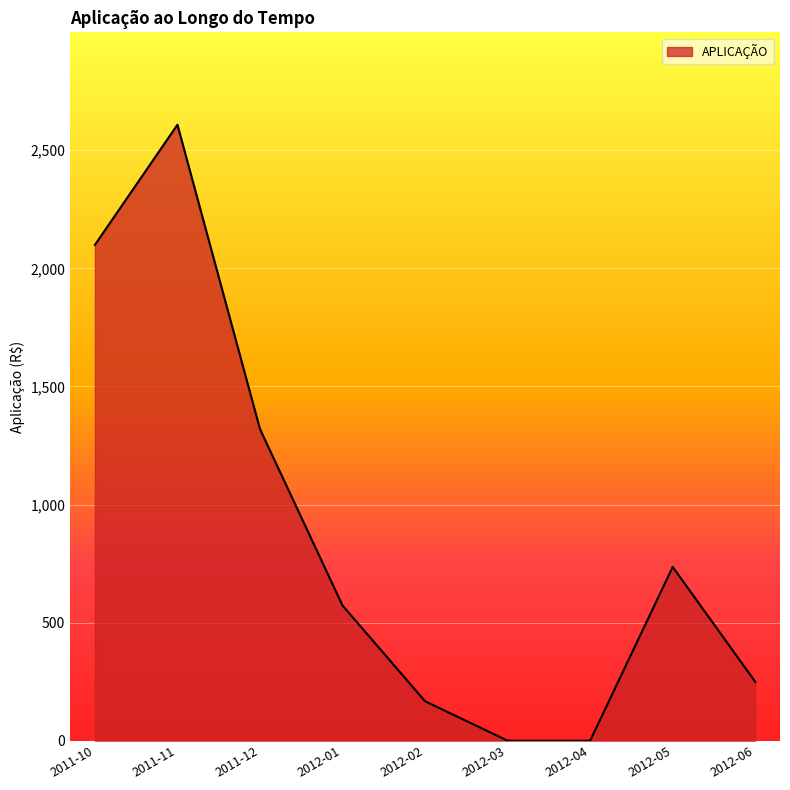

Reading left to right, list all the values displayed in this chart.

2011-10=2099.2	2011-11=2608.0	2011-12=1319.3	2012-01=572.3	2012-02=167.0	2012-03=0.0	2012-04=0.0	2012-05=735.8	2012-06=249.4